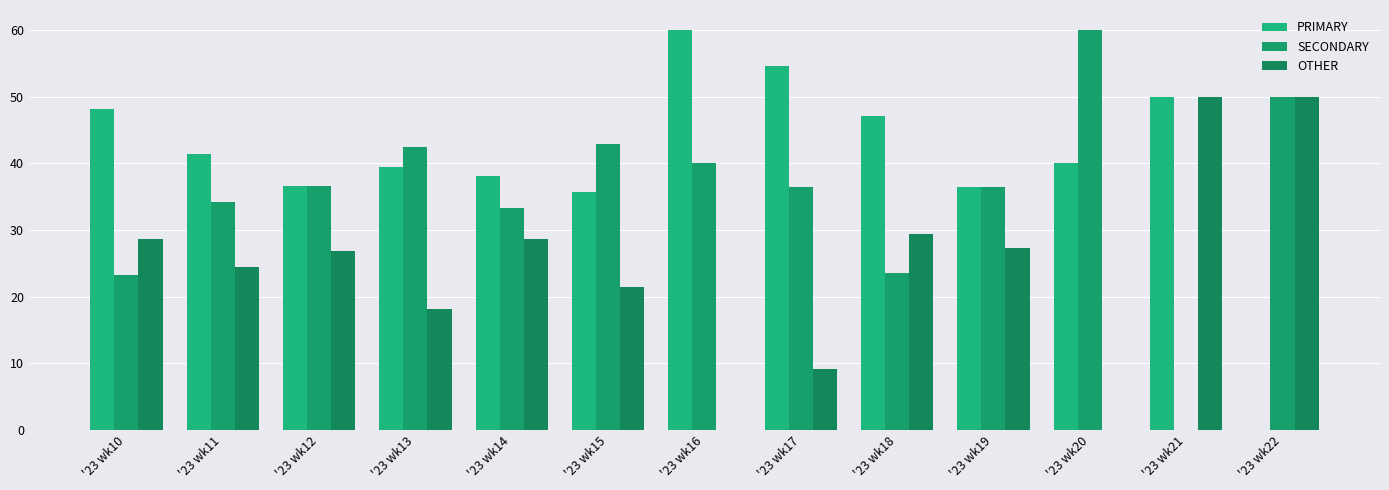

The OTHER series shows 6.2 at '23 wk19. True or false?

False